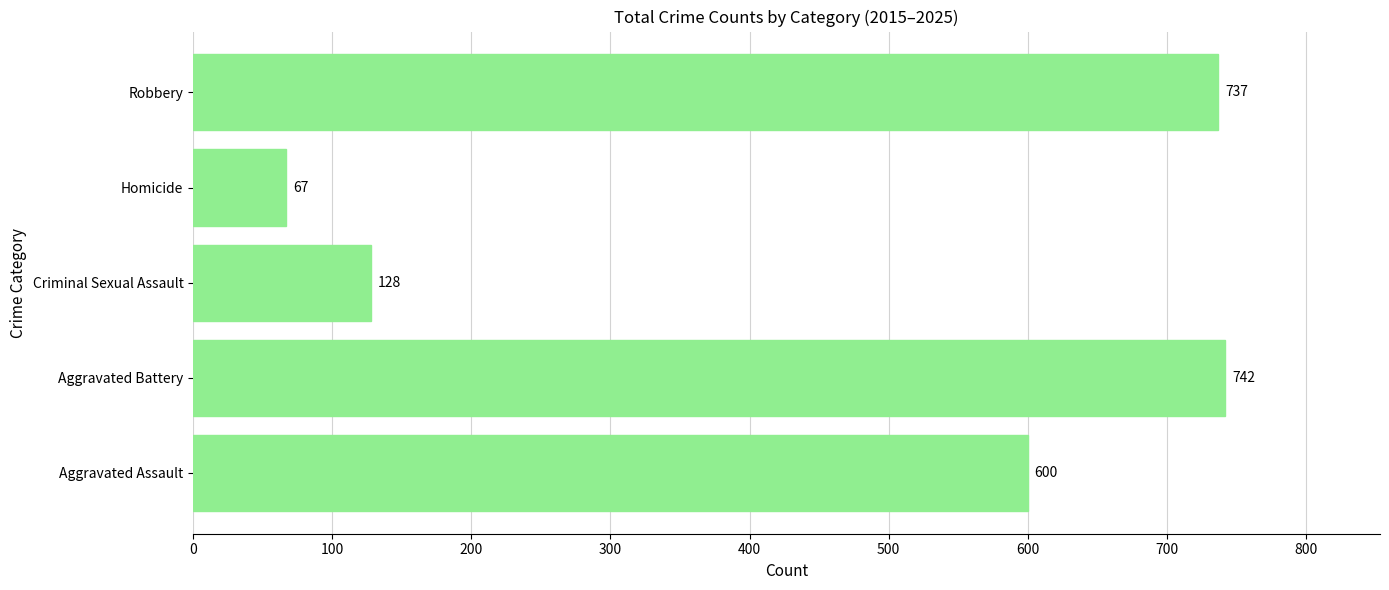

Reading bottom to top, transcribe all the data shown in this chart.

Aggravated Assault=600	Aggravated Battery=742	Criminal Sexual Assault=128	Homicide=67	Robbery=737